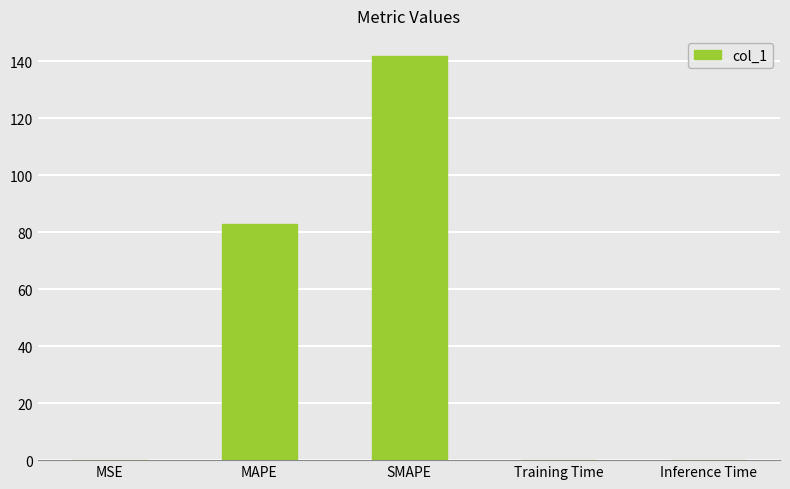

What is the sum of all values?

224.8